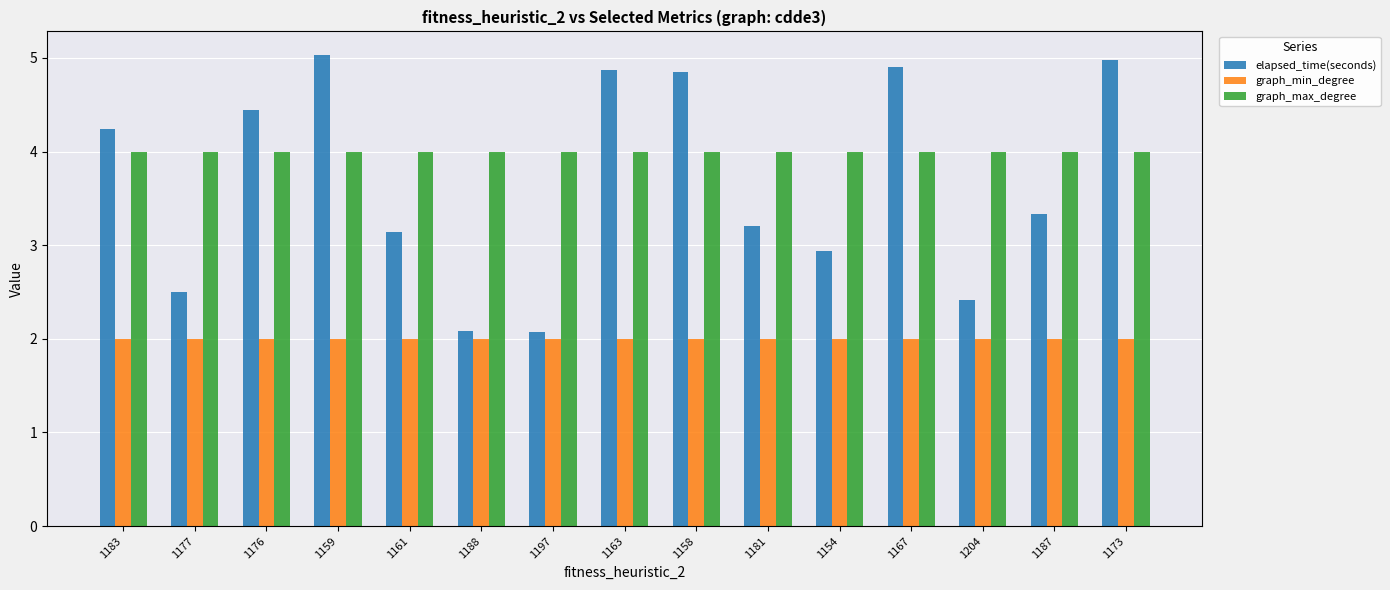

The value of elapsed_time(seconds) at 1181 is 3.2. True or false?

True